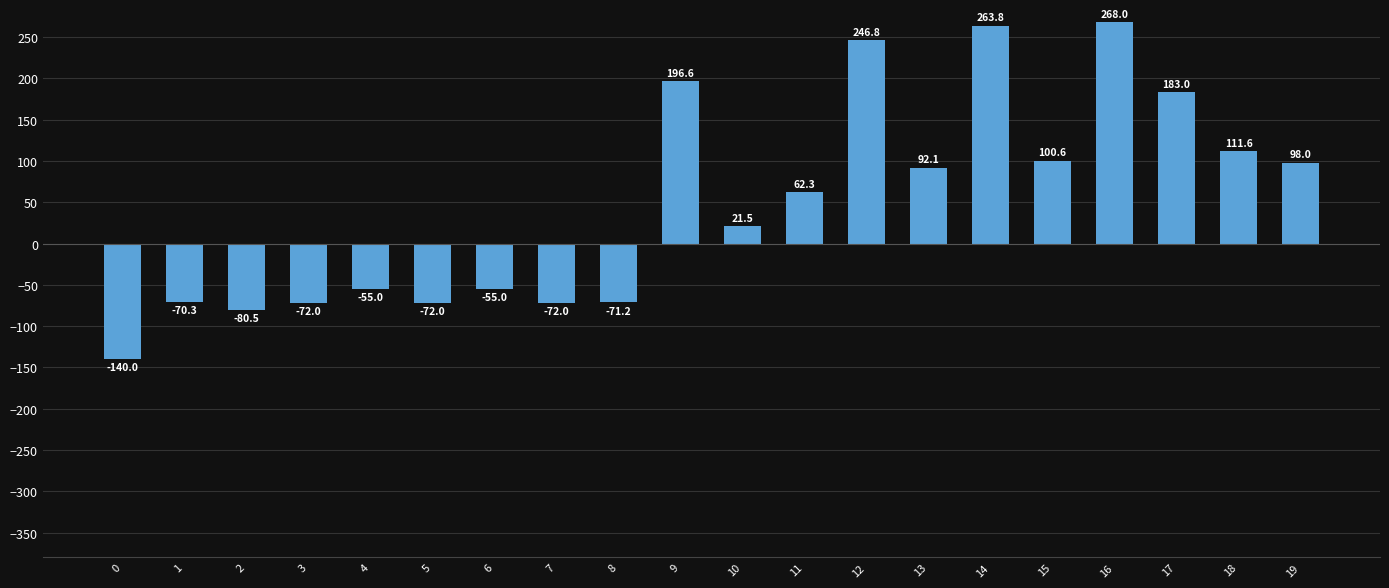

What is the value of the 16th bar from the left?

100.6